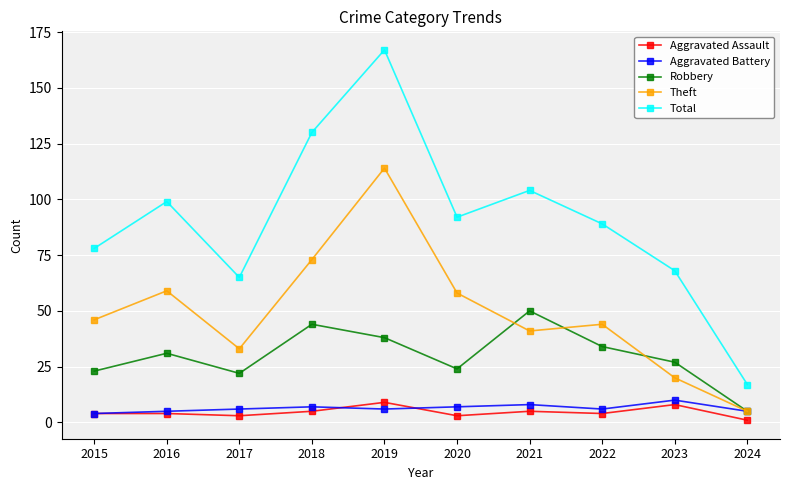

How many Aggravated Battery values are between 5 and 7?

7